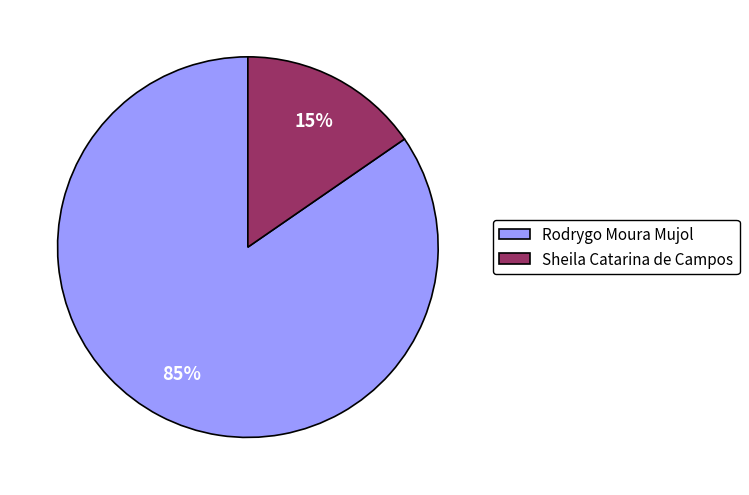

Is there any slice that represents more than half of the pie?

Yes